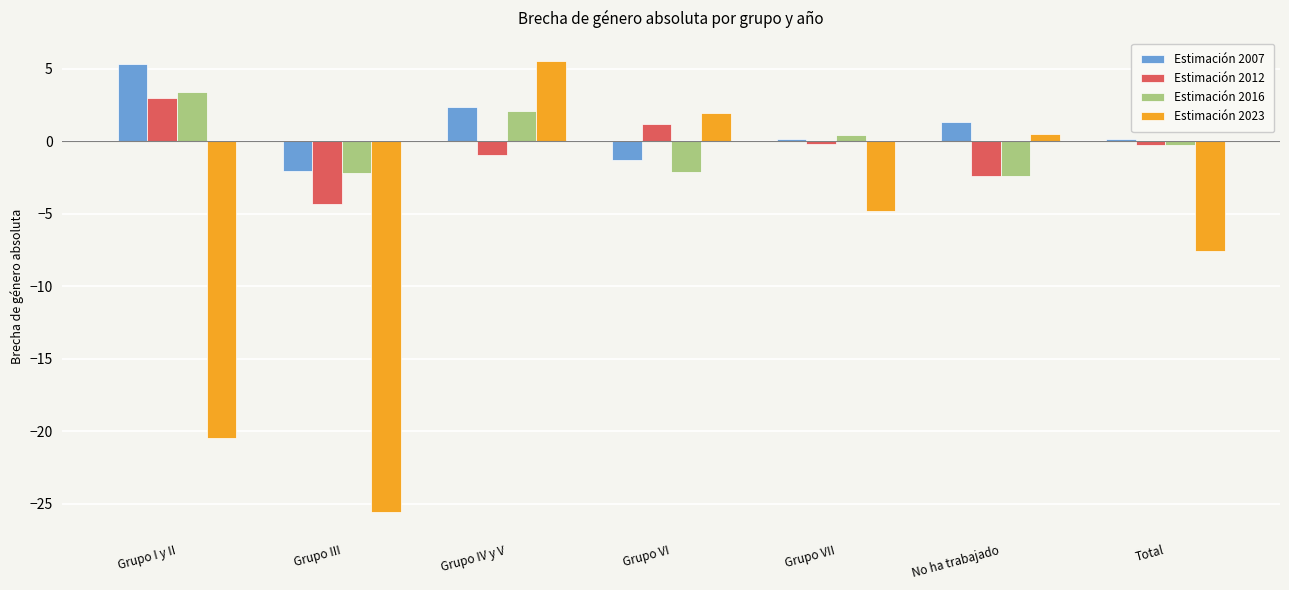

What is the average value of the Estimación 2016 series?

-0.1